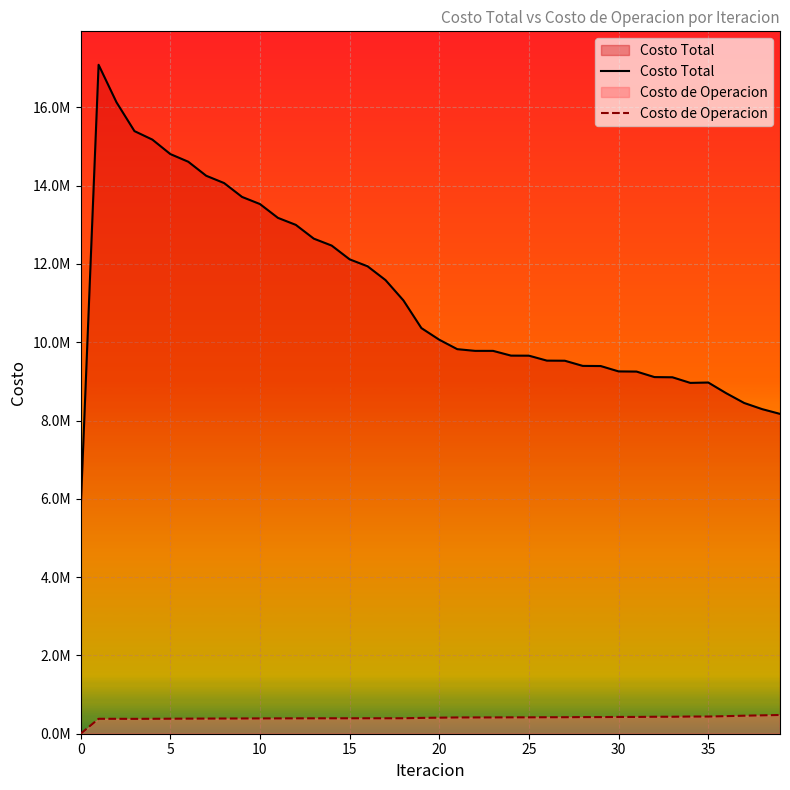

What are all the series names shown in the legend?

Costo Total, Costo de Operacion